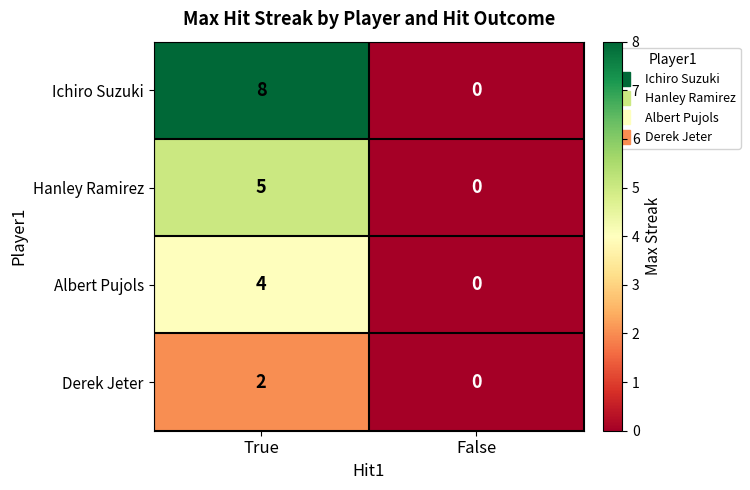

Reading left to right, transcribe all the data shown in this chart.

Ichiro Suzuki: 8	0
Hanley Ramirez: 5	0
Albert Pujols: 4	0
Derek Jeter: 2	0